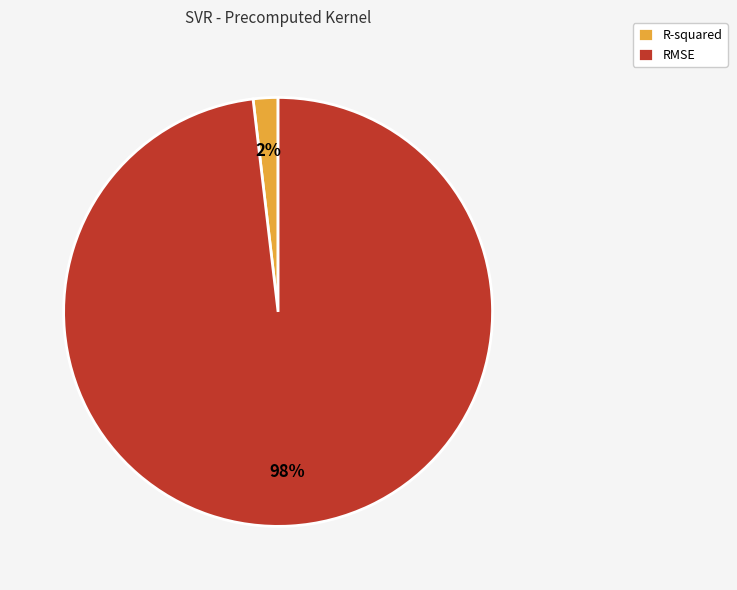

Do RMSE and R-squared together represent more than half of the pie?

Yes